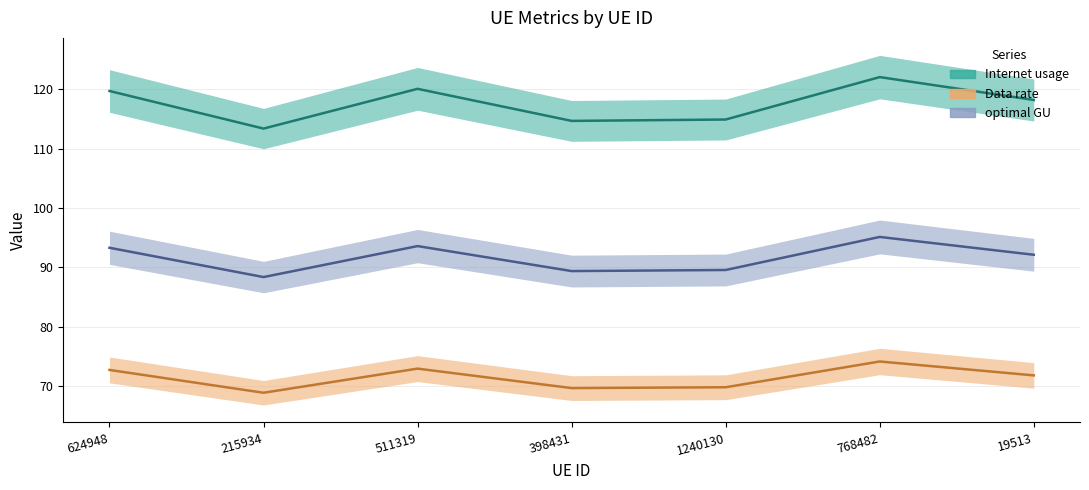

Reading right to left, extract all data points from this chart.

Internet usage: 19513=118.2	768482=122.1	1240130=114.9	398431=114.7	511319=120.1	215934=113.4	624948=119.7
Data rate: 19513=71.8	768482=74.1	1240130=69.8	398431=69.6	511319=72.9	215934=68.8	624948=72.7
optimal GU: 19513=92.1	768482=95.1	1240130=89.5	398431=89.4	511319=93.6	215934=88.4	624948=93.3